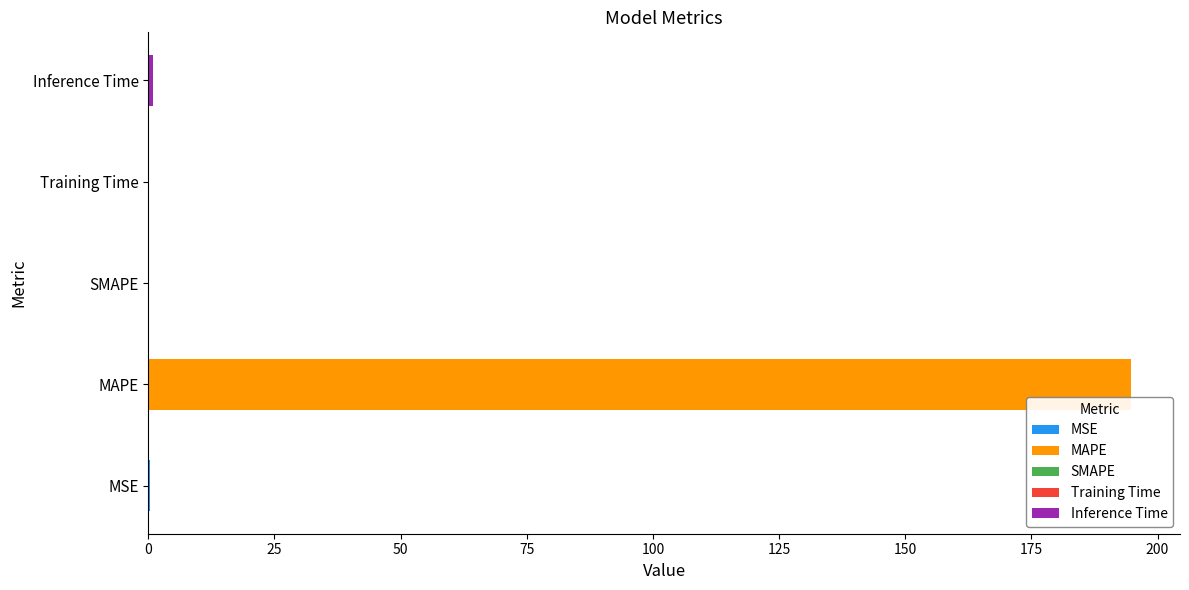

What is the difference between the second highest and minimum values?

1.0